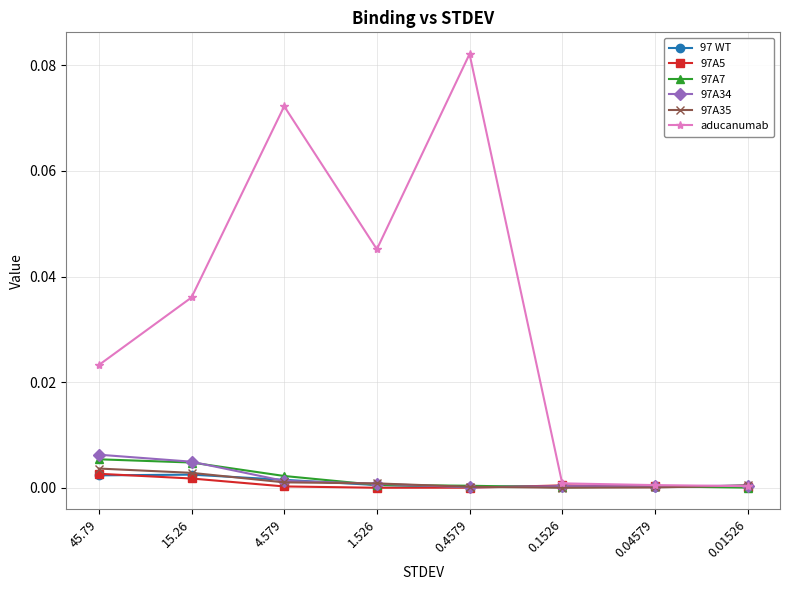

The aducanumab series shows 0.0 at 45.79. True or false?

True